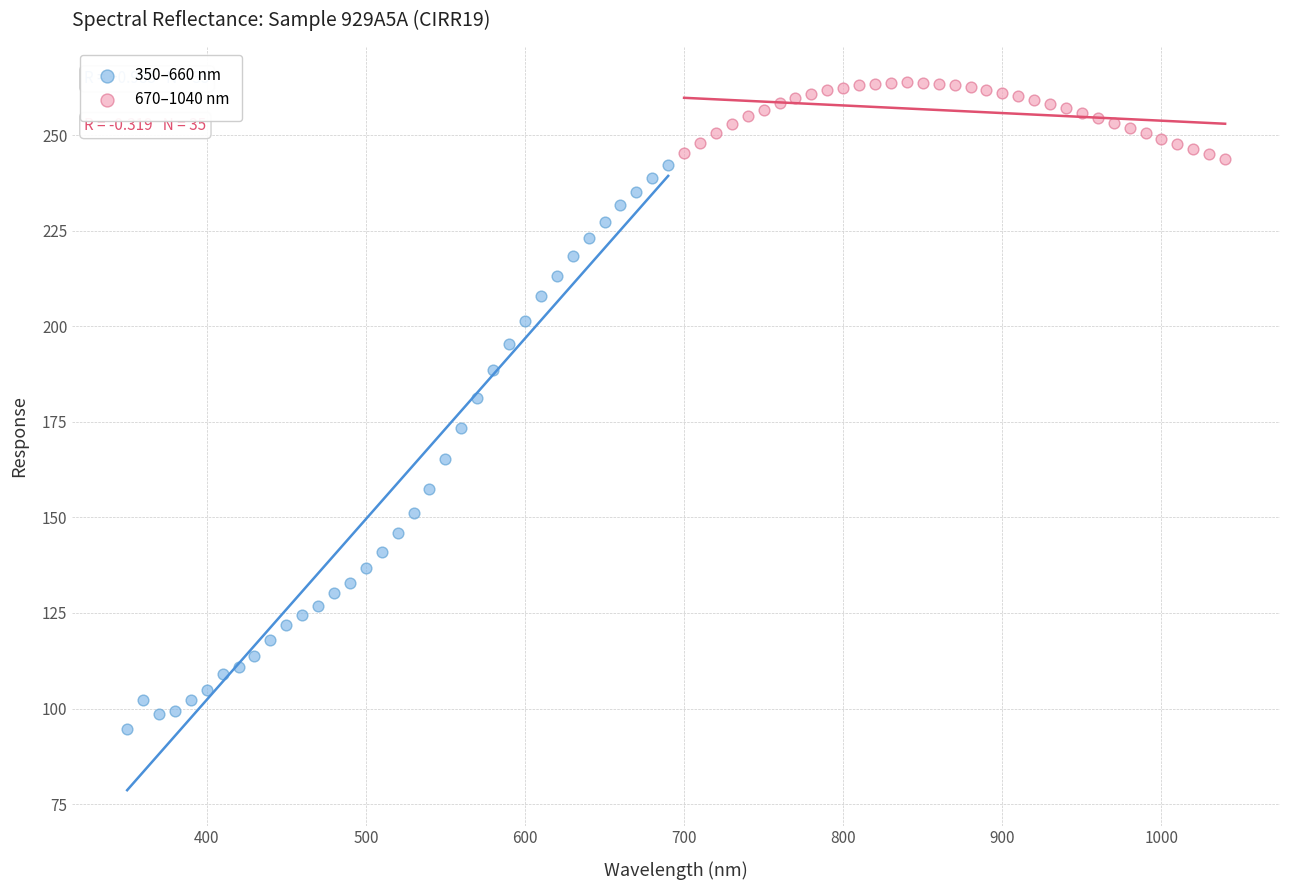

Which series contains the lowest Y value?

350–660 nm